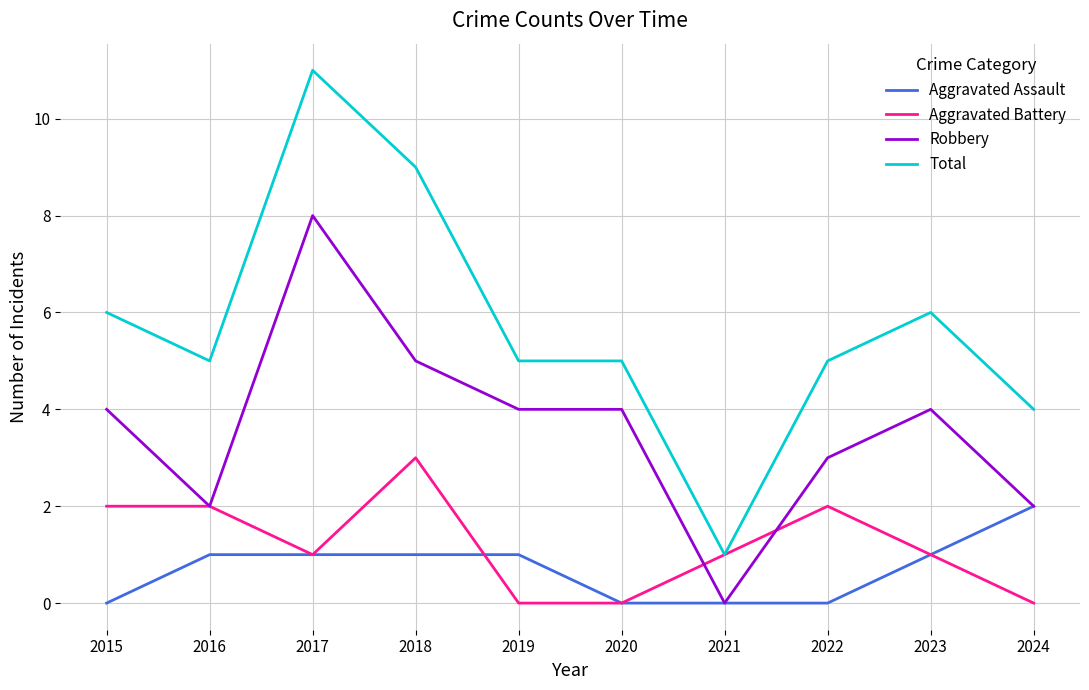

Is the value of Total at 2022 greater than the value of Aggravated Battery at 2019?

Yes